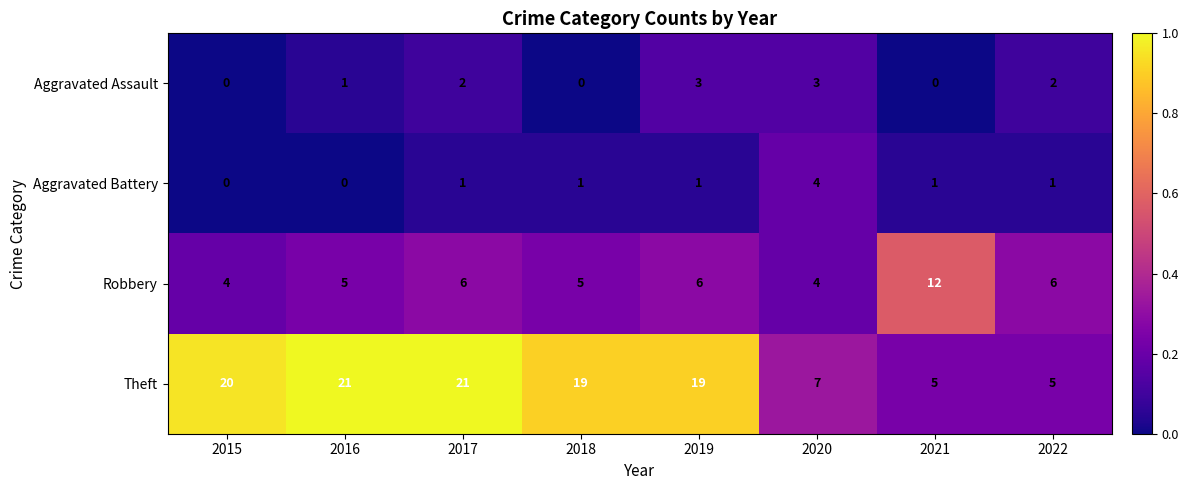

What is the minimum value for Theft?

5